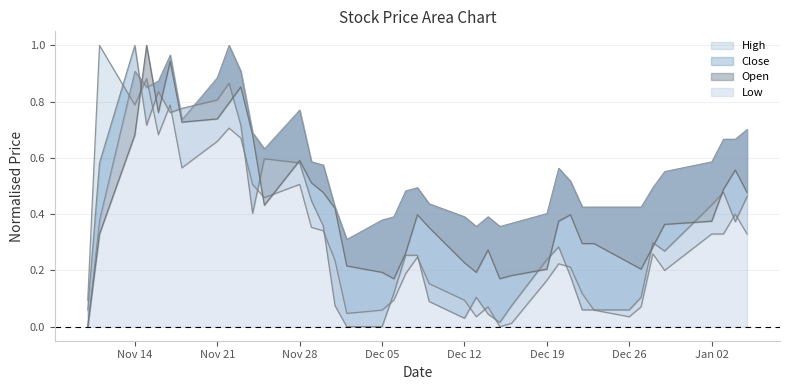

True or false: High has more than 0 interior local peaks.

True